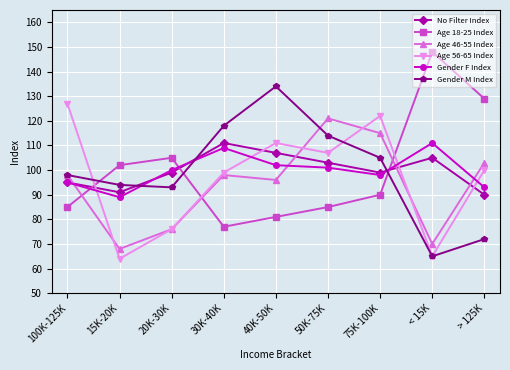

How many lines are shown in the chart?

6